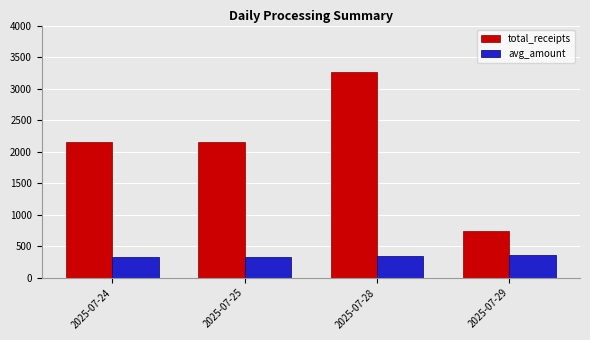

How many bars are there in total?

8